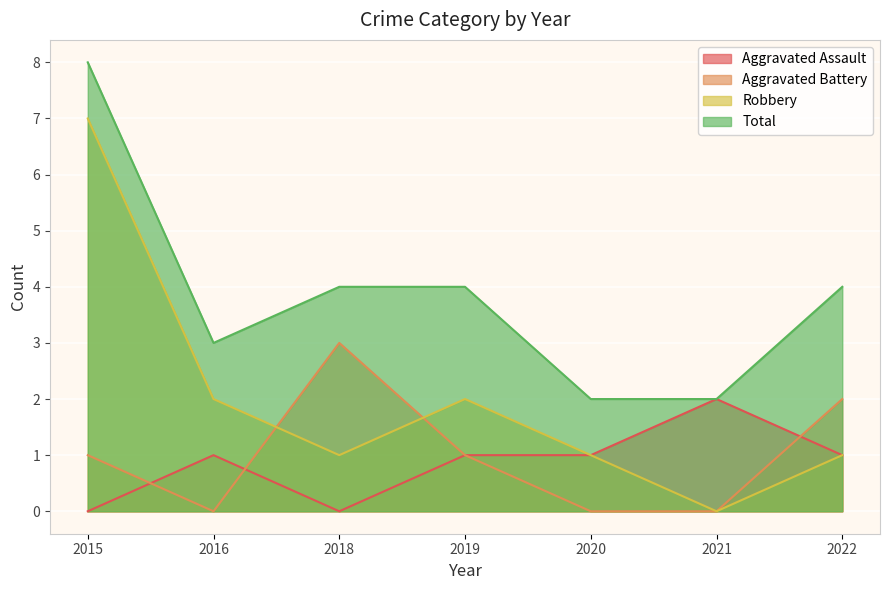

True or false: Robbery and Aggravated Assault cross at least once.

False